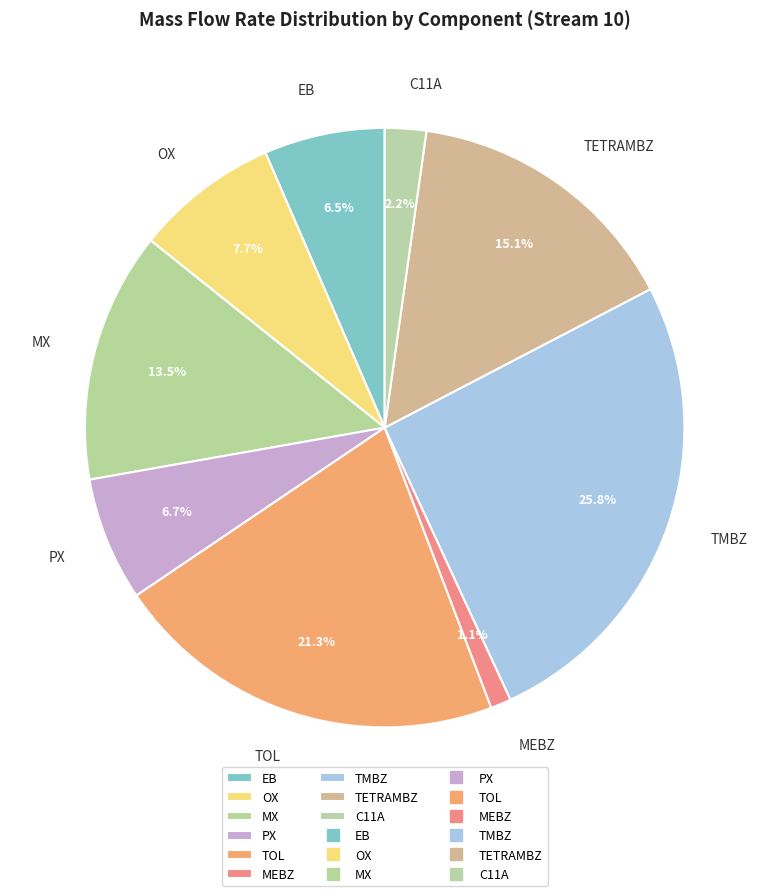

To the nearest percent, what is the difference between the TMBZ and EB slice percentages?

19%